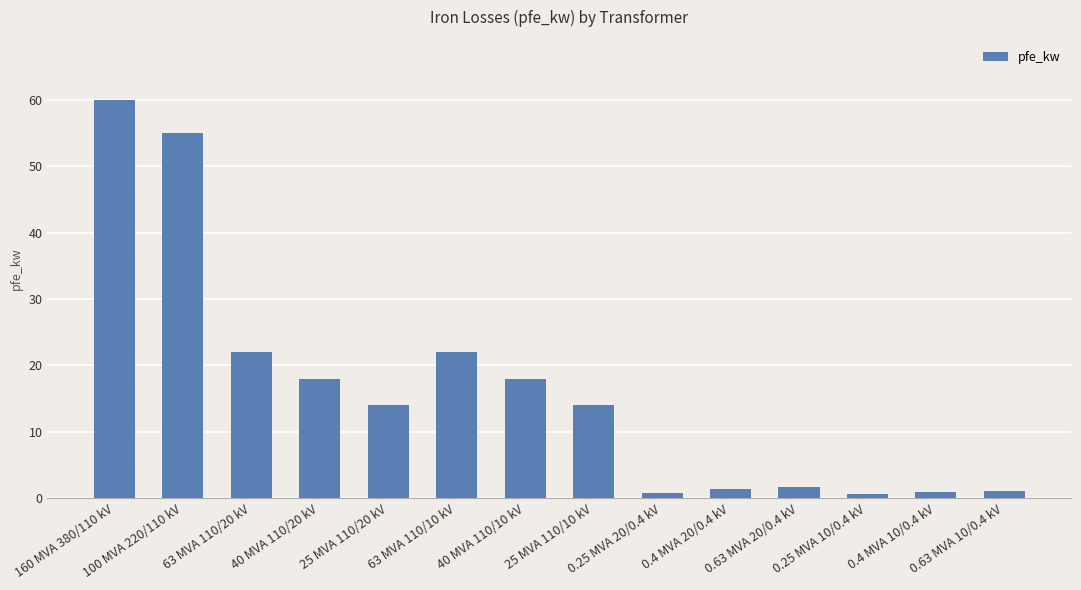

At which category does the chart reach its peak across all series?

160 MVA 380/110 kV